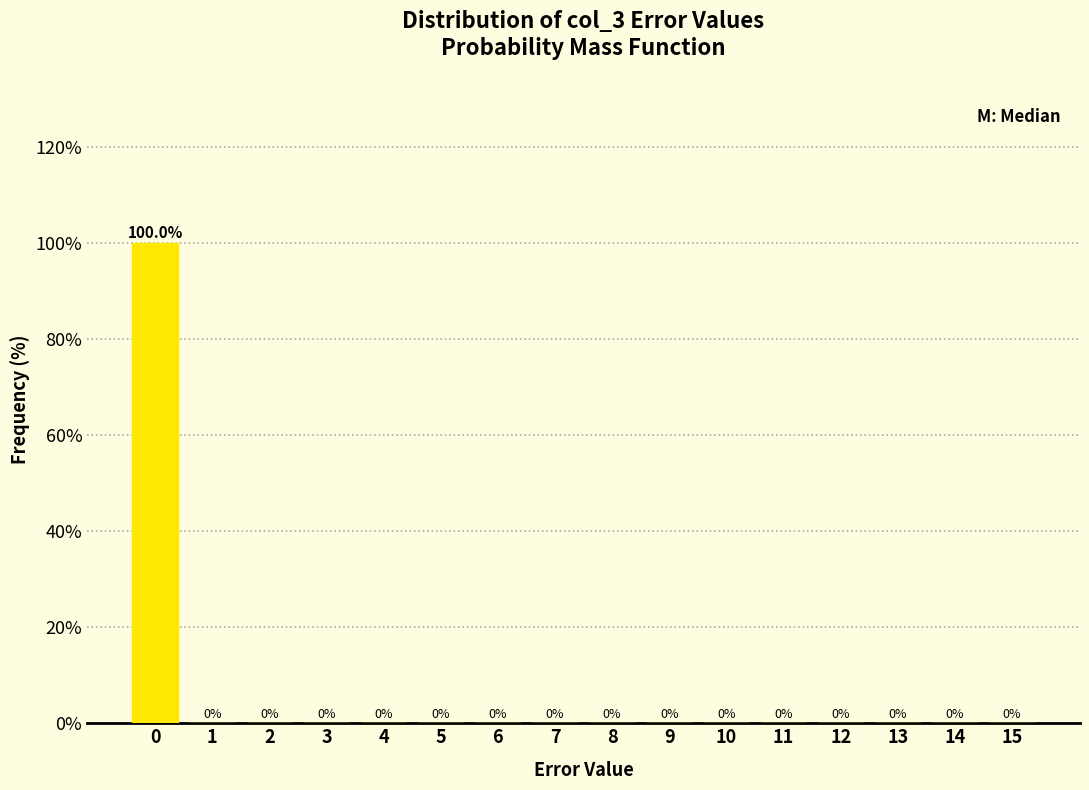

Reading left to right, extract all data points from this chart.

0=100	1=0	2=0	3=0	4=0	5=0	6=0	7=0	8=0	9=0	10=0	11=0	12=0	13=0	14=0	15=0